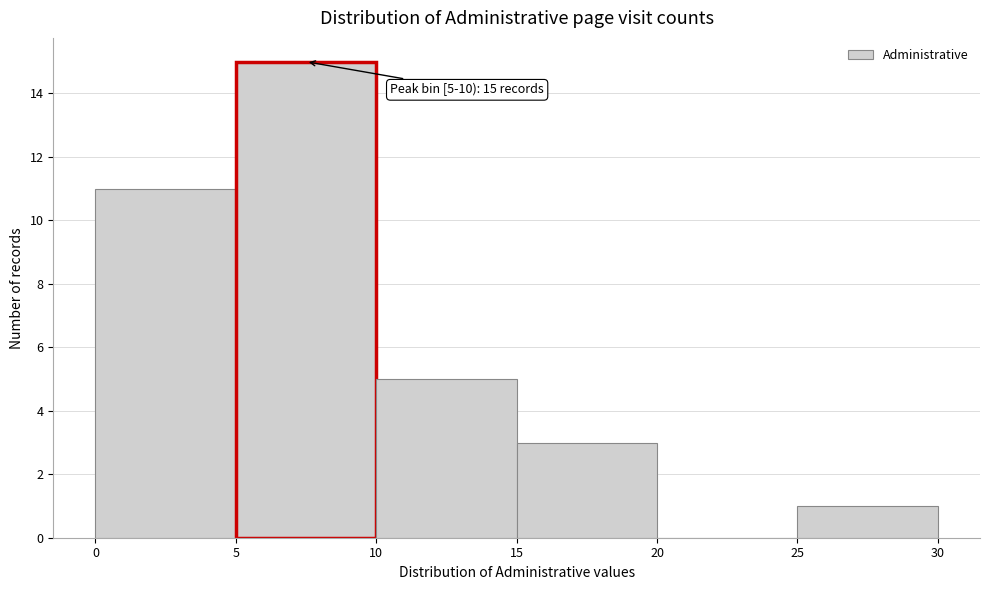

Over which range of the x-axis is the bar tallest?

5 to 10